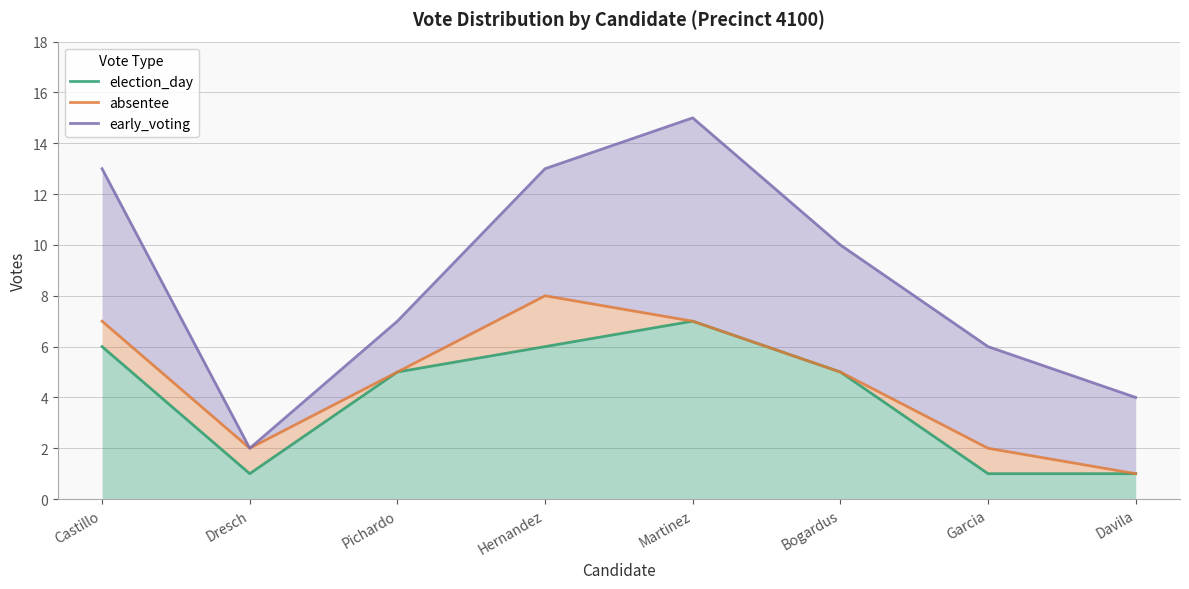

What is the minimum value shown in the chart?

1